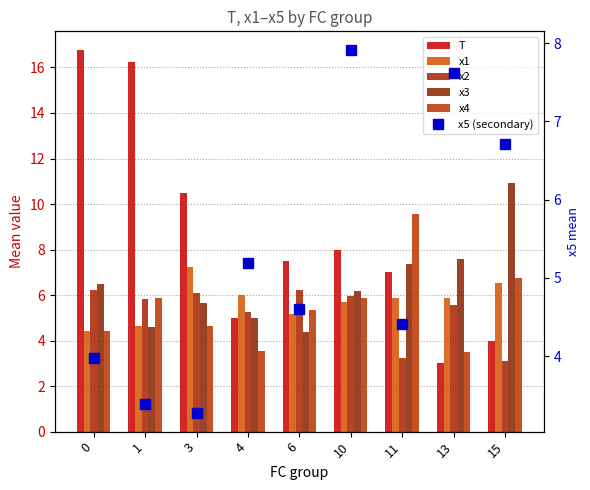

What is the difference between the highest and lowest values at 1?

12.9